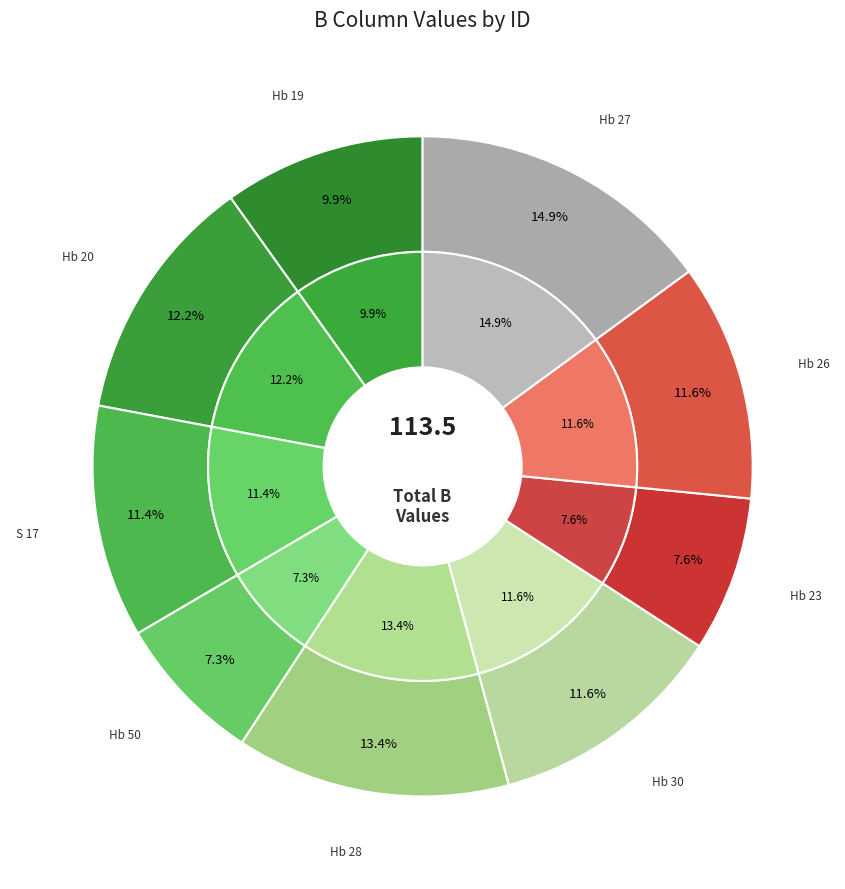

How much of the chart is everything except Hb 50?

92.7%